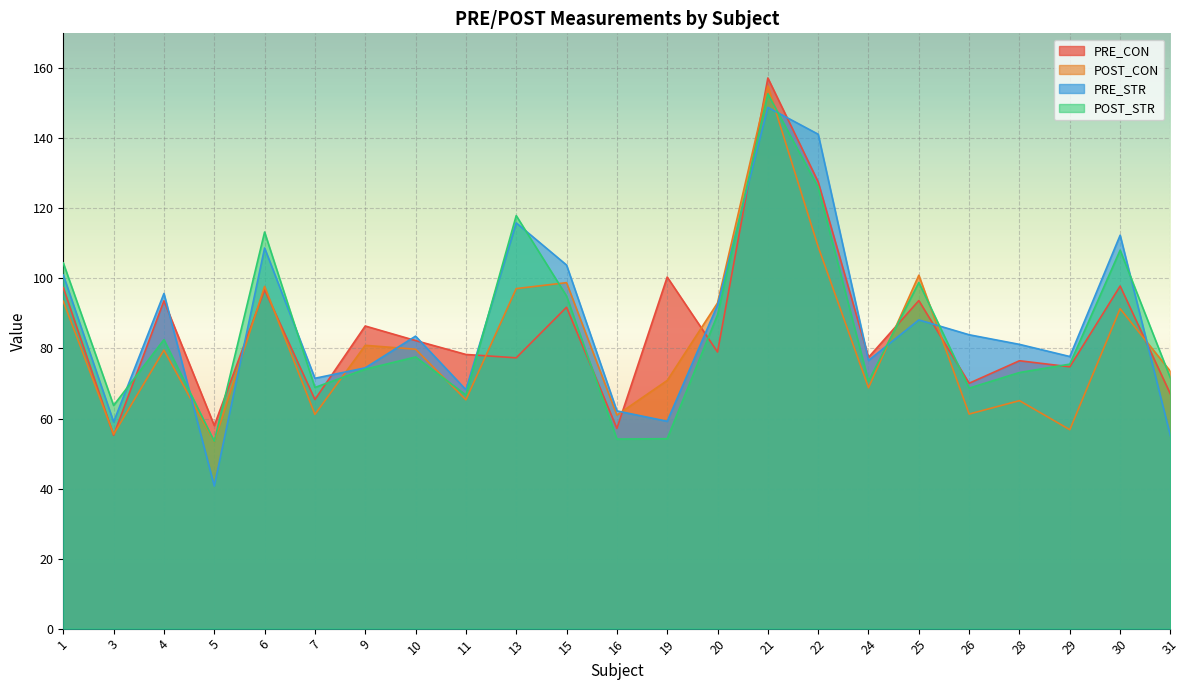

What are all the series names shown in the legend?

PRE_CON, POST_CON, PRE_STR, POST_STR